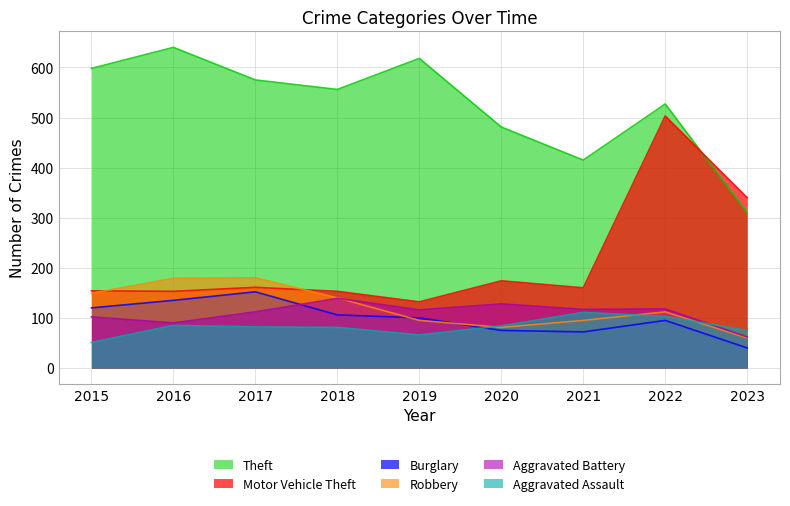

Between 2023 and 2018, which is larger?

2018